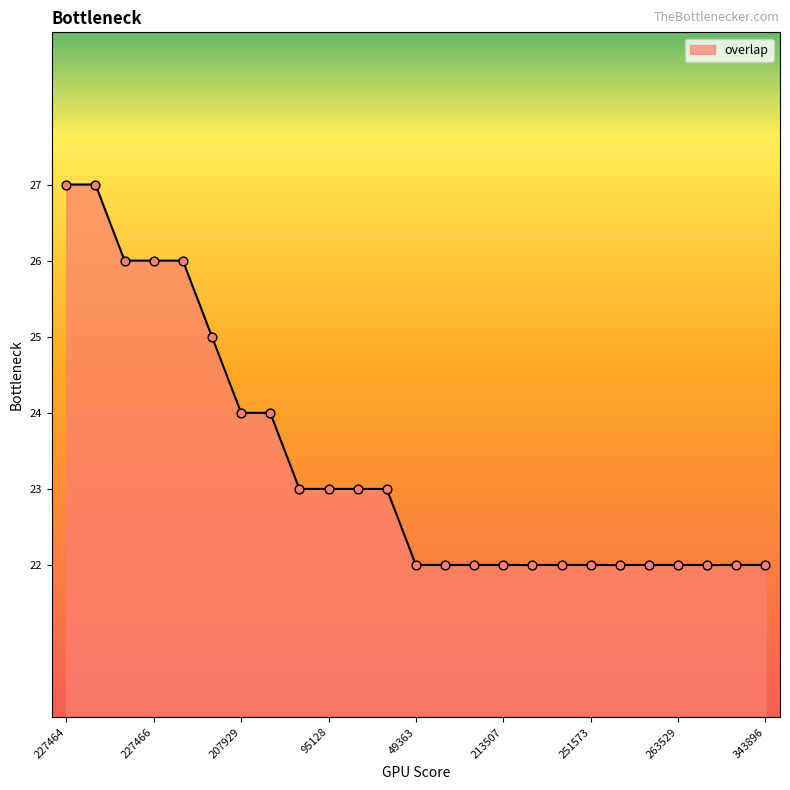

What is the minimum value shown in the chart?

22